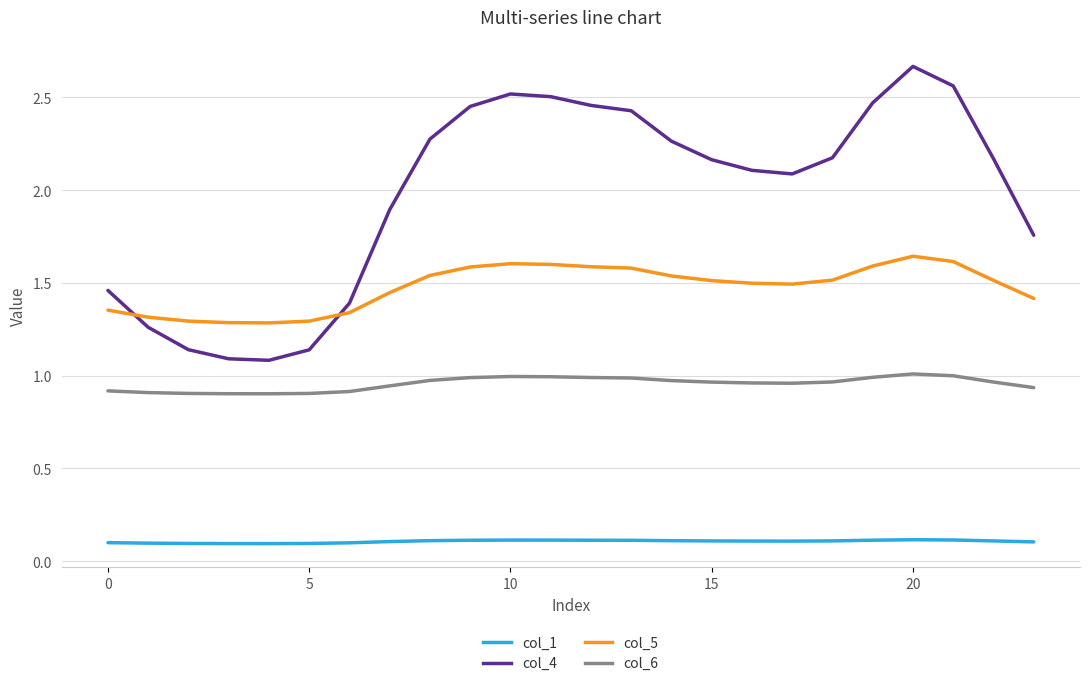

What is the difference between the maximum and minimum values in the col_5 series?

0.4